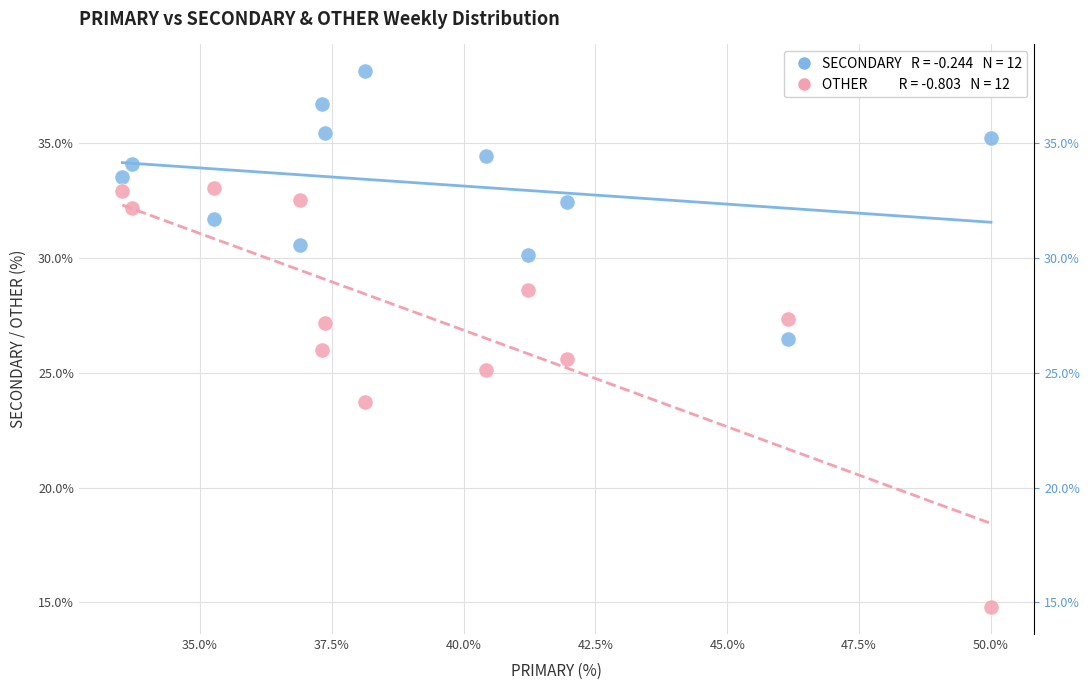

Across all data points, what is the range of Y values (max minus min)?

23.4